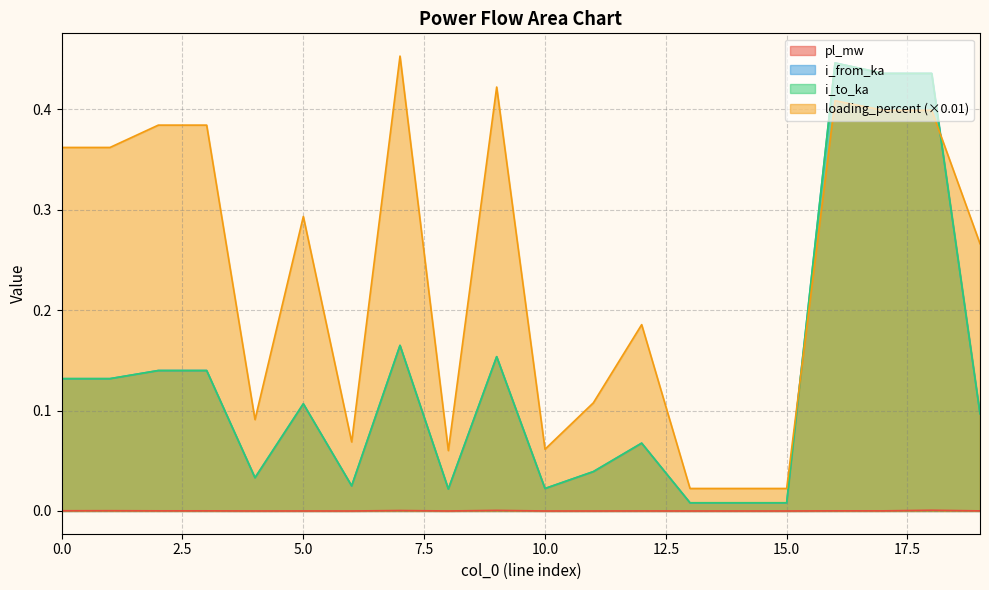

Is the value of pl_mw at 15 greater than the value of loading_percent at 5?

No